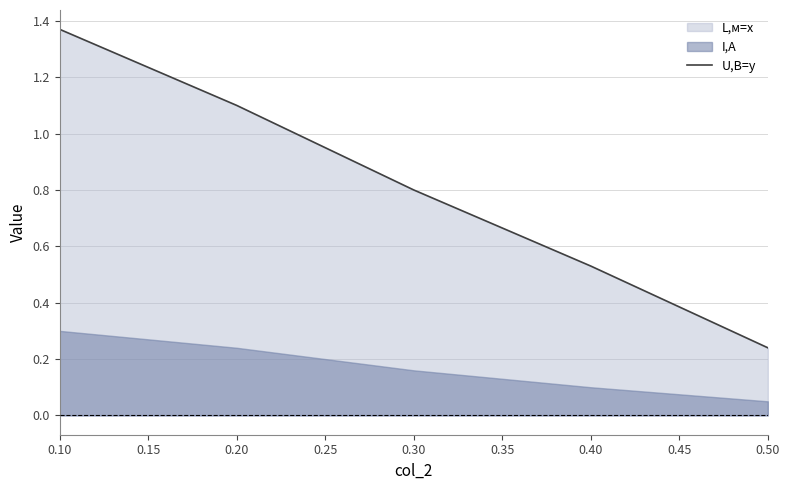

At which label does U,B=y reach its minimum?

0.50